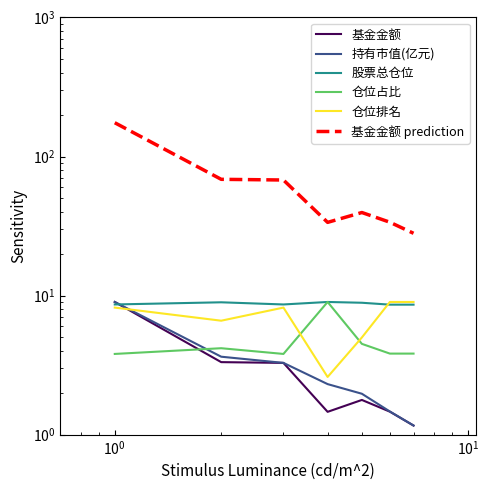

What is the minimum value for 基金金额 prediction?

28.1